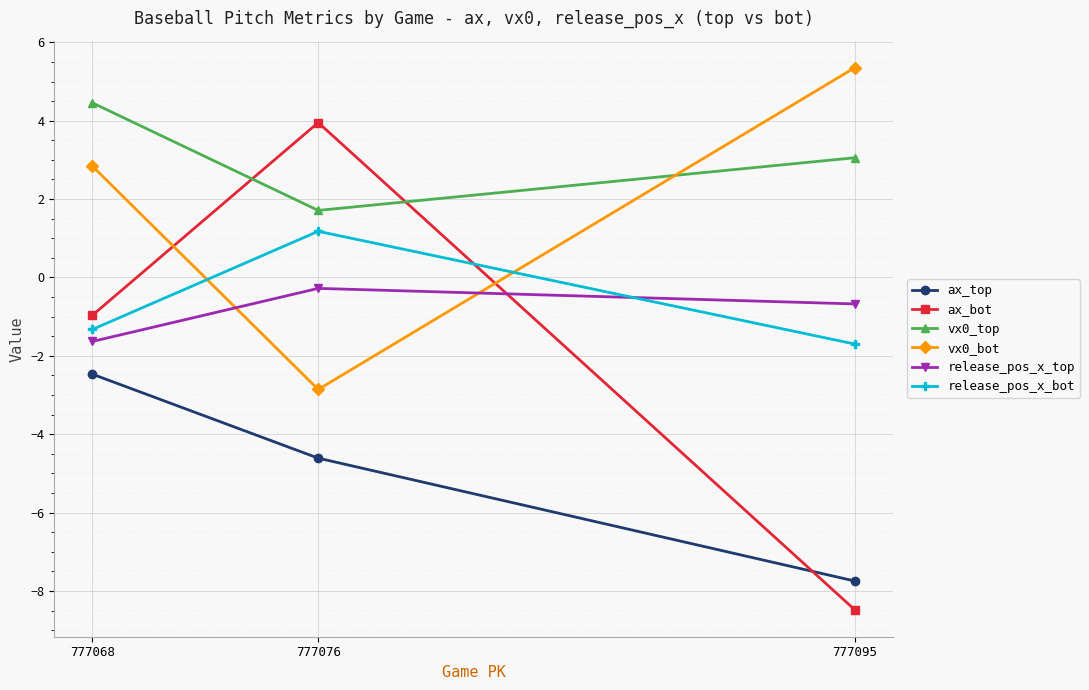

At how many categories does at least one series exceed 2?

3